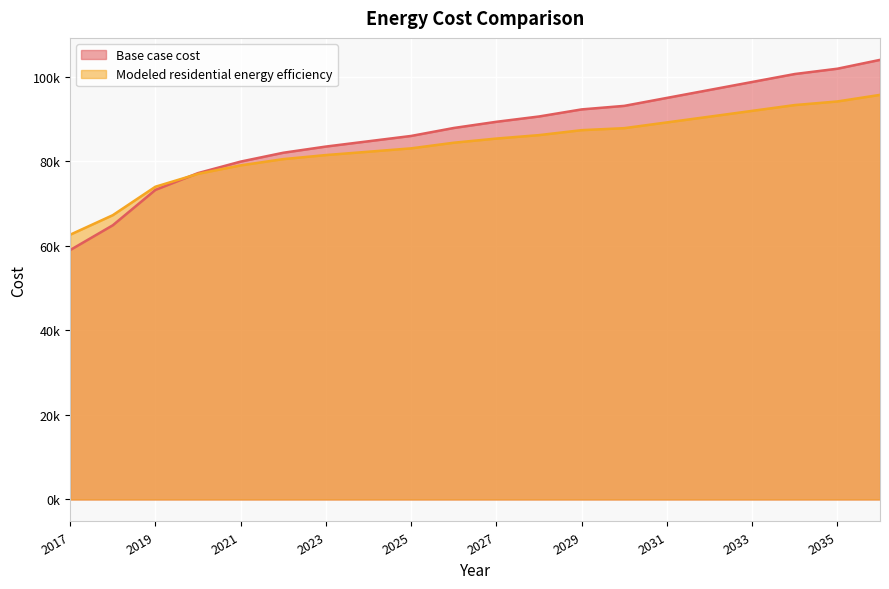

What is the sum of all Base case cost values?

1740756.2